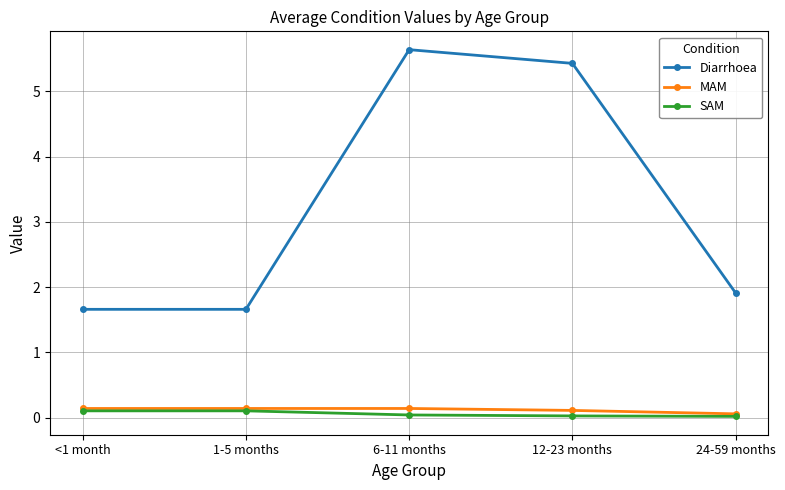

What is the difference between the SAM values at 6-11 months and <1 month?

0.1